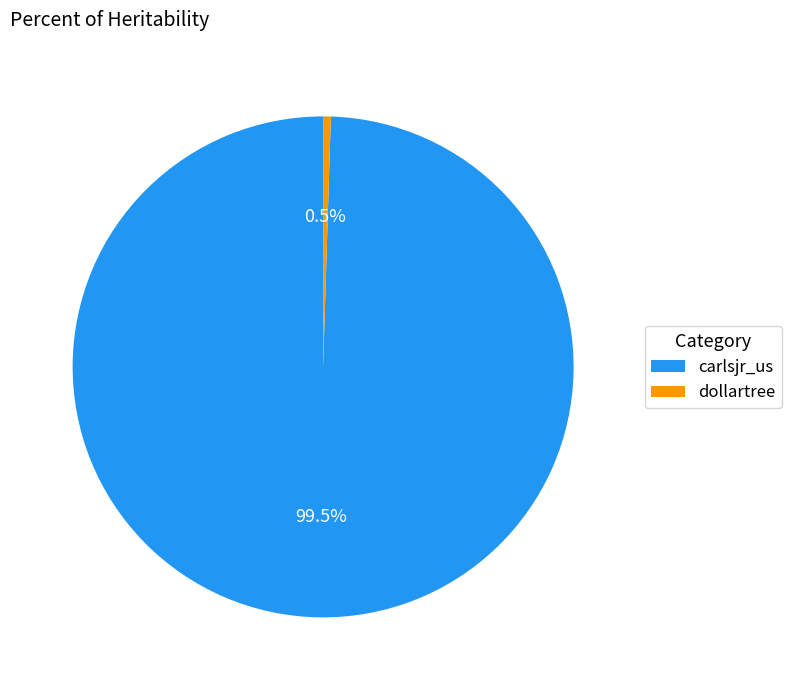

Between carlsjr_us and dollartree, which is larger?

carlsjr_us